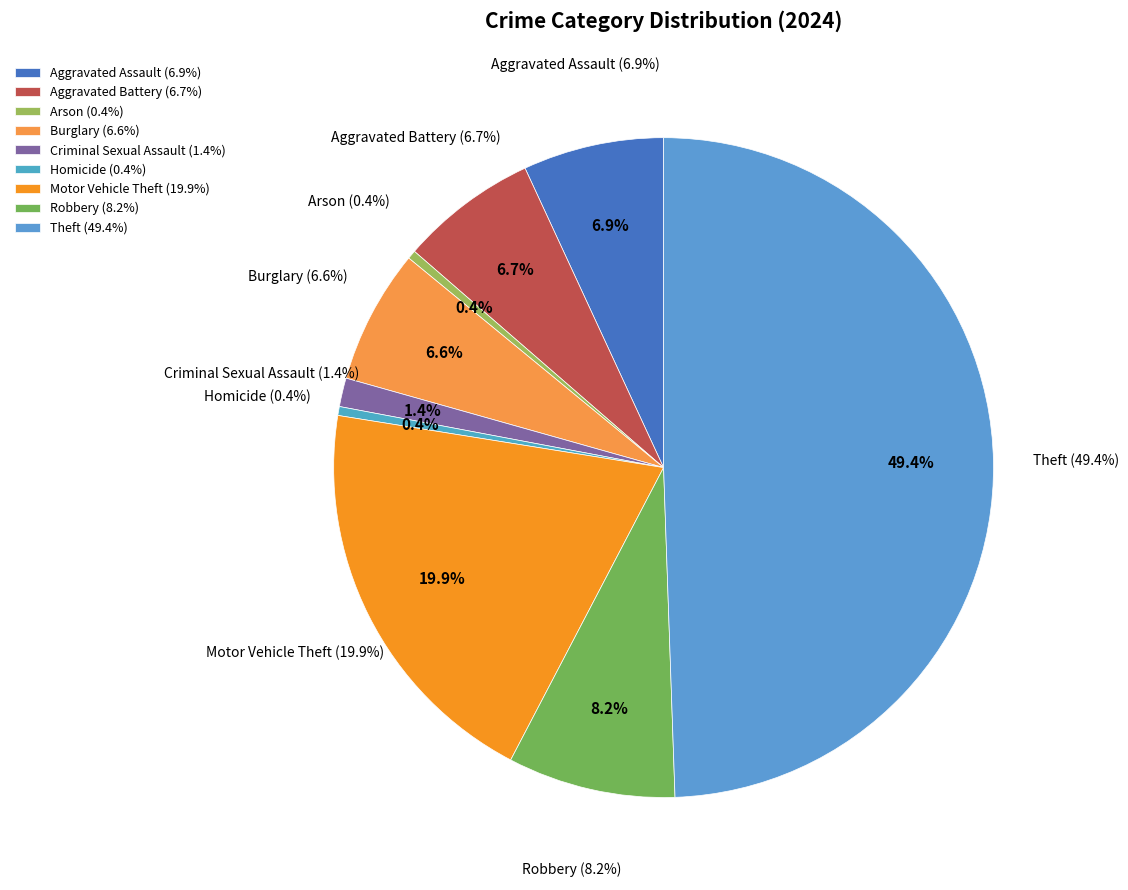

Is there a majority slice in this chart?

No